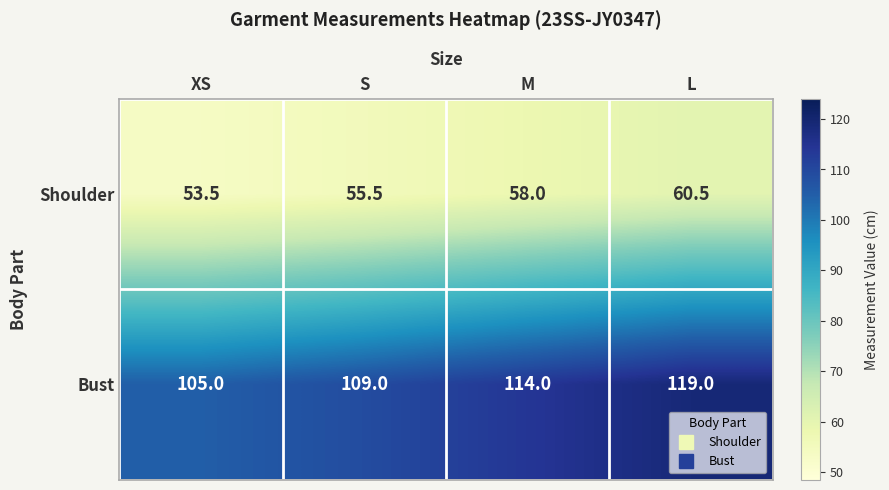

At which category is the sum across all series the highest?

L